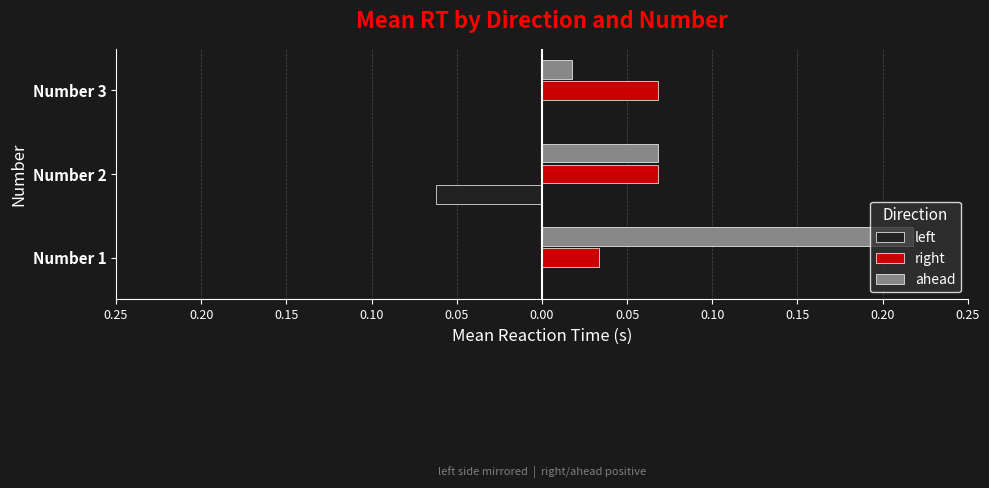

What are all the series names shown in the legend?

left, right, ahead